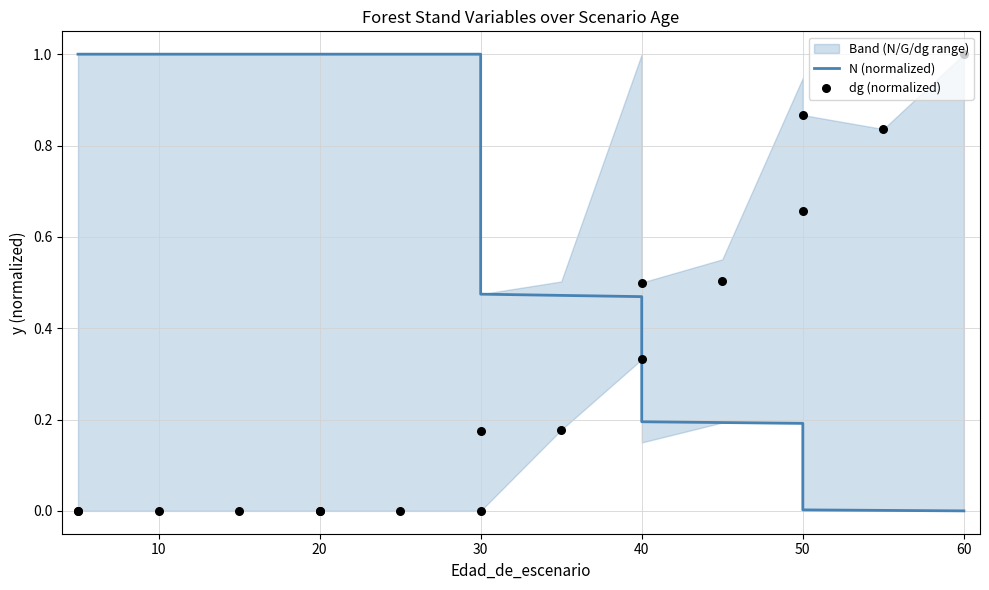

Which series contains the lowest Y value?

N (normalized)